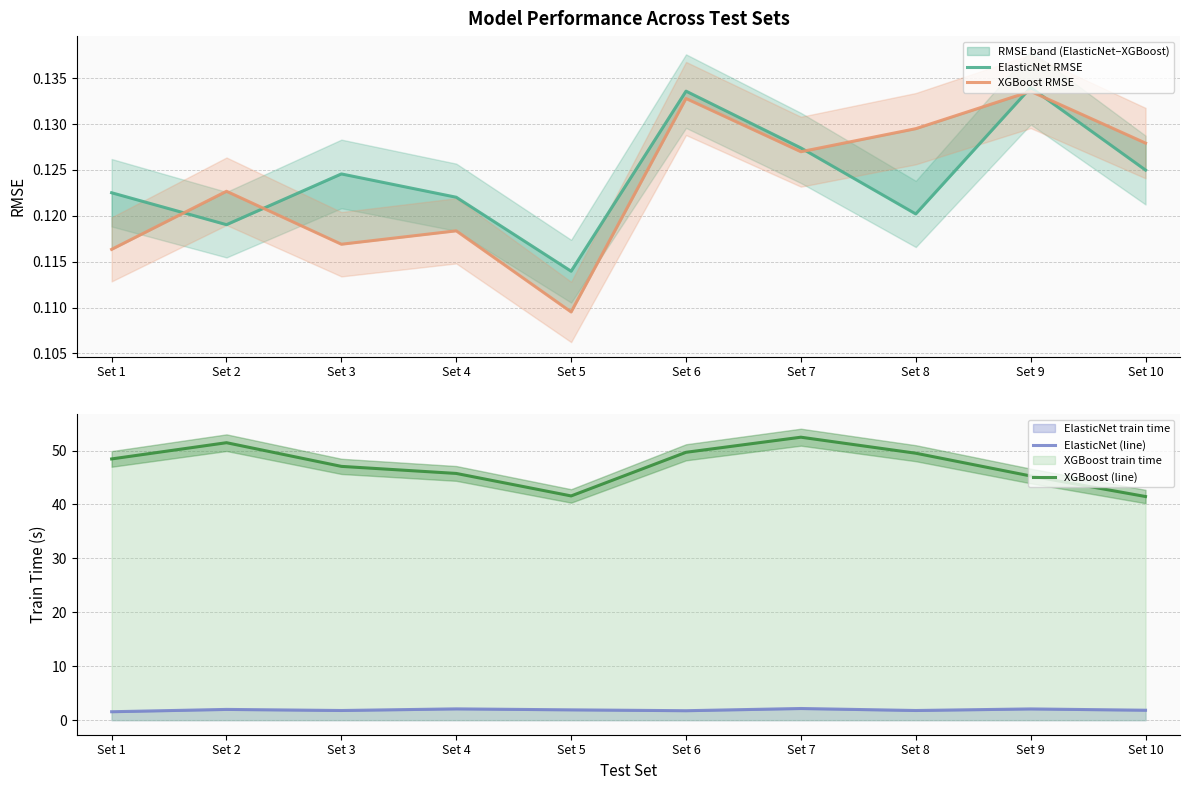

What is the difference between the maximum and second lowest values in the ElasticNet (line) series?

0.4